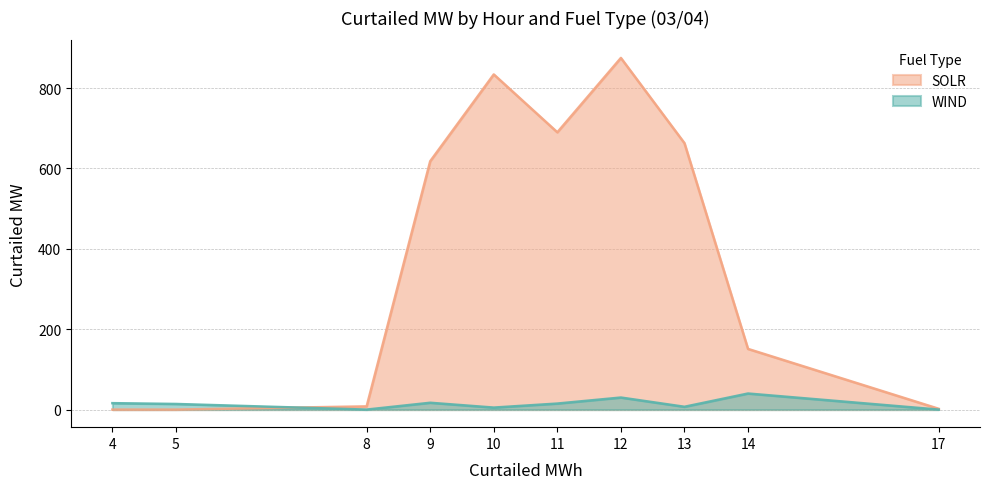

Which series ends up on top after the final intersection of WIND and SOLR?

SOLR